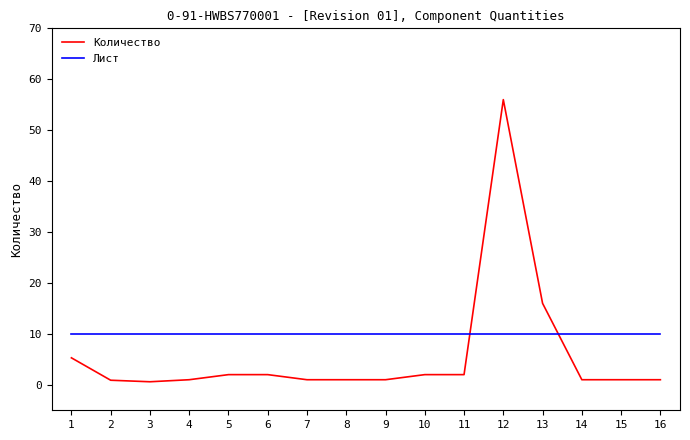

Count the number of categories in the chart.

16